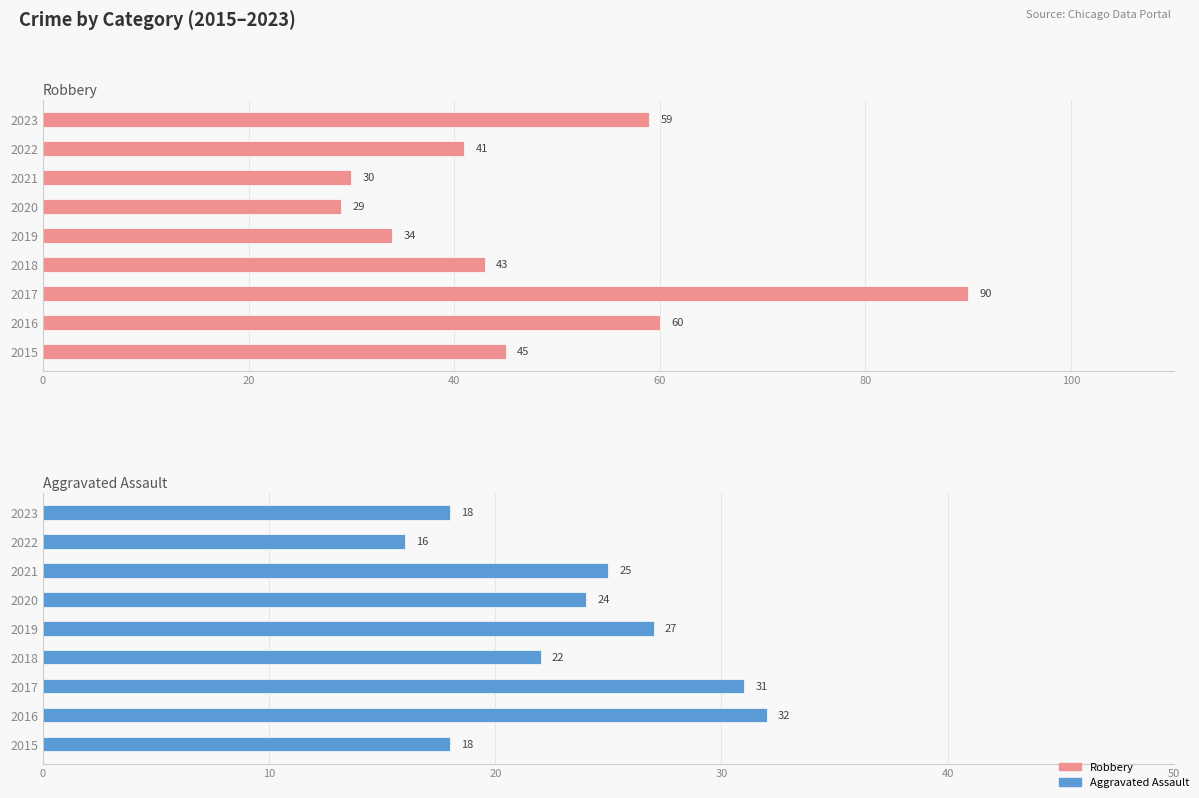

What is the sum of all Aggravated Assault values?

213